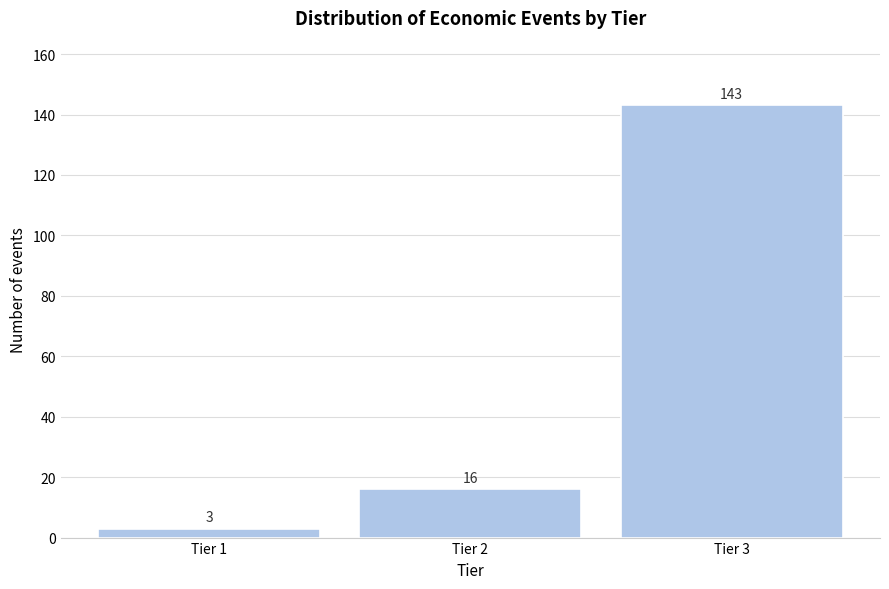

Reading left to right, list all the values displayed in this chart.

Tier 1=3	Tier 2=16	Tier 3=143